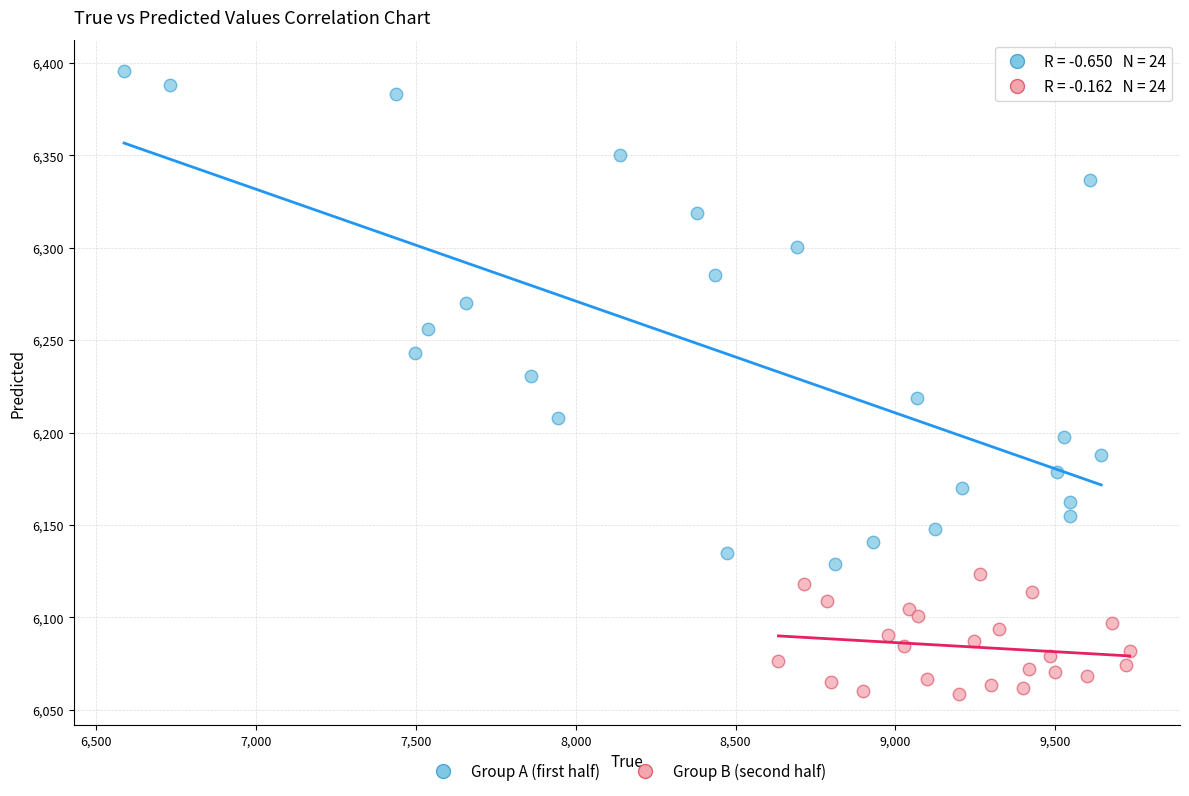

Which series reaches the minimum Y coordinate?

Group B (second half)